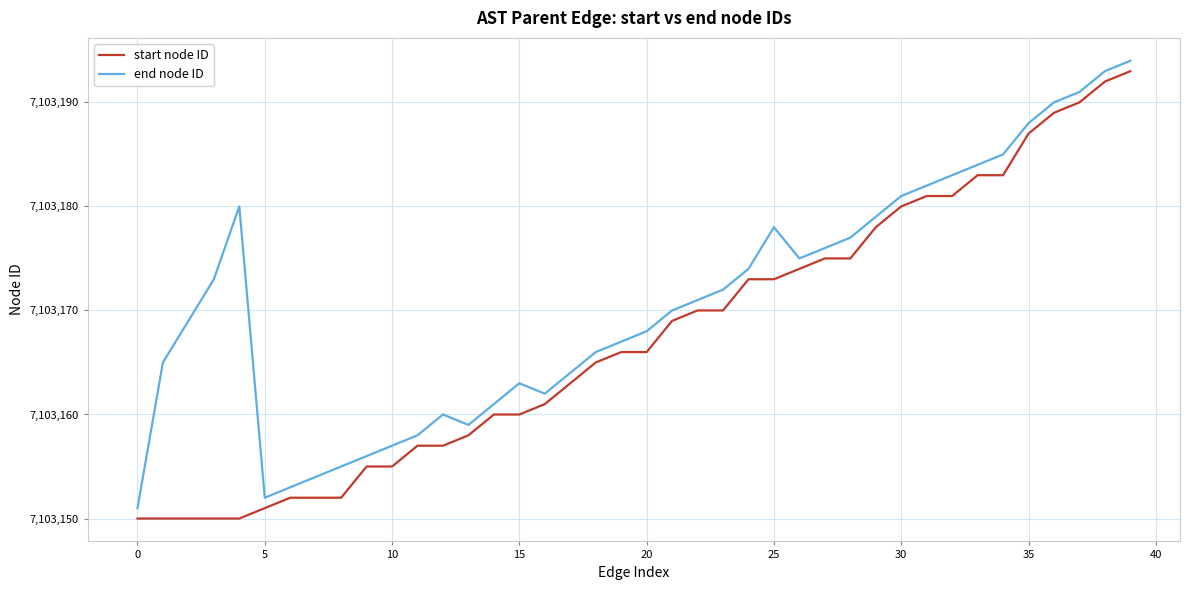

True or false: start node ID and end node ID cross at least once.

False